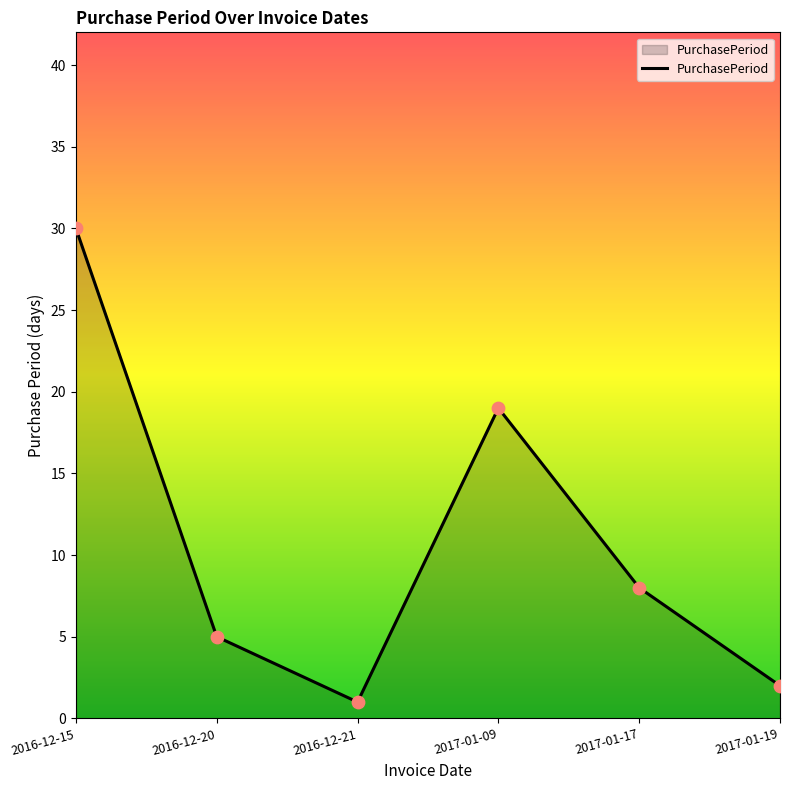

Approximately how many times larger is the value at 2017-01-17 compared to 2017-01-09?

0.4